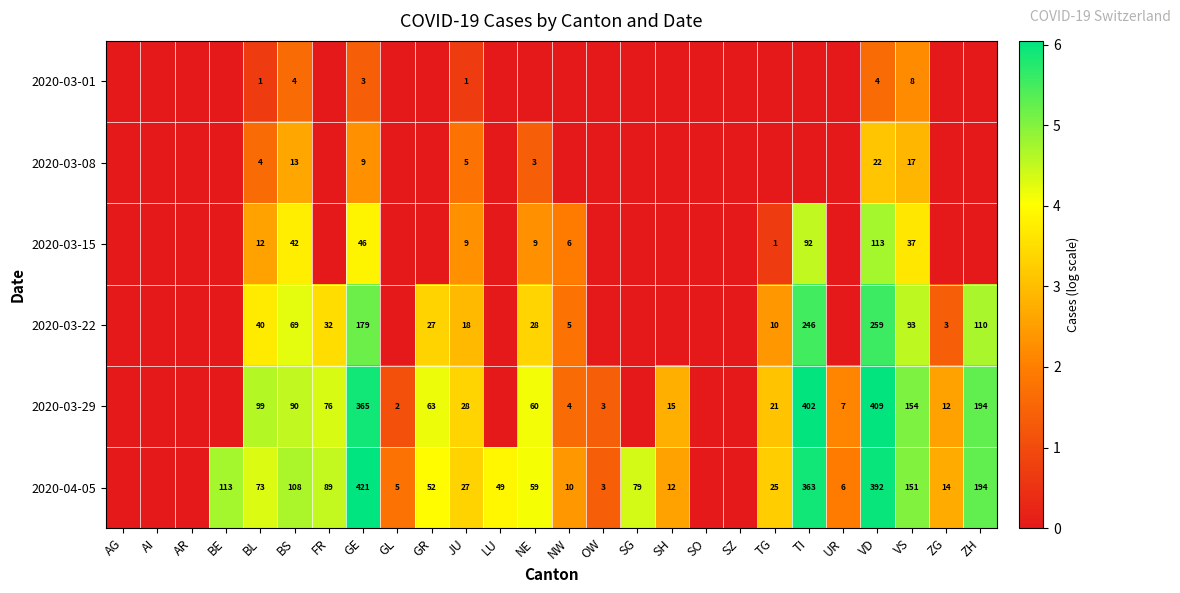

What is the total value across all series at BS?

326